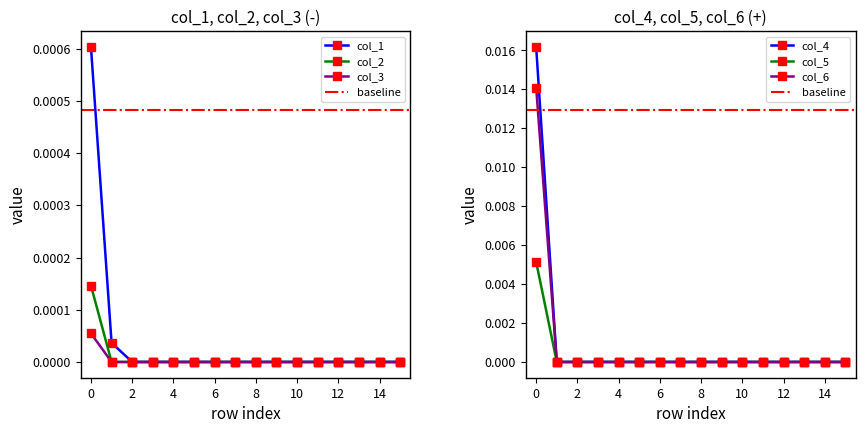

True or false: col_3 and col_6 cross at least once.

False